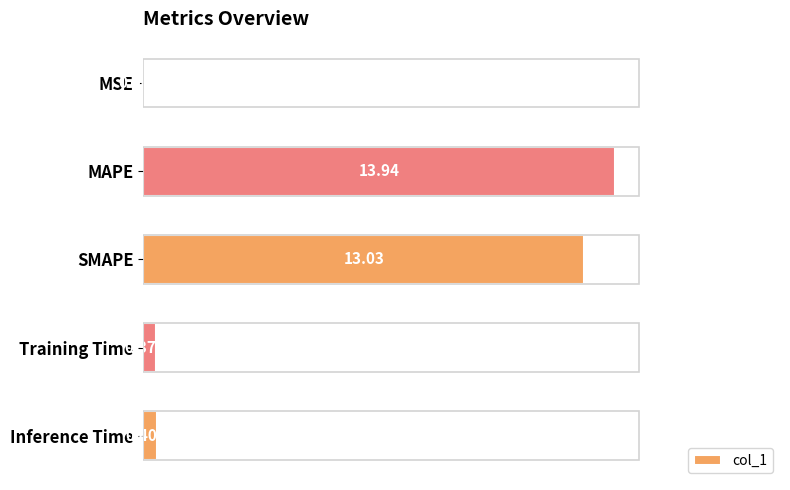

Which label corresponds to the largest value in the chart?

MAPE